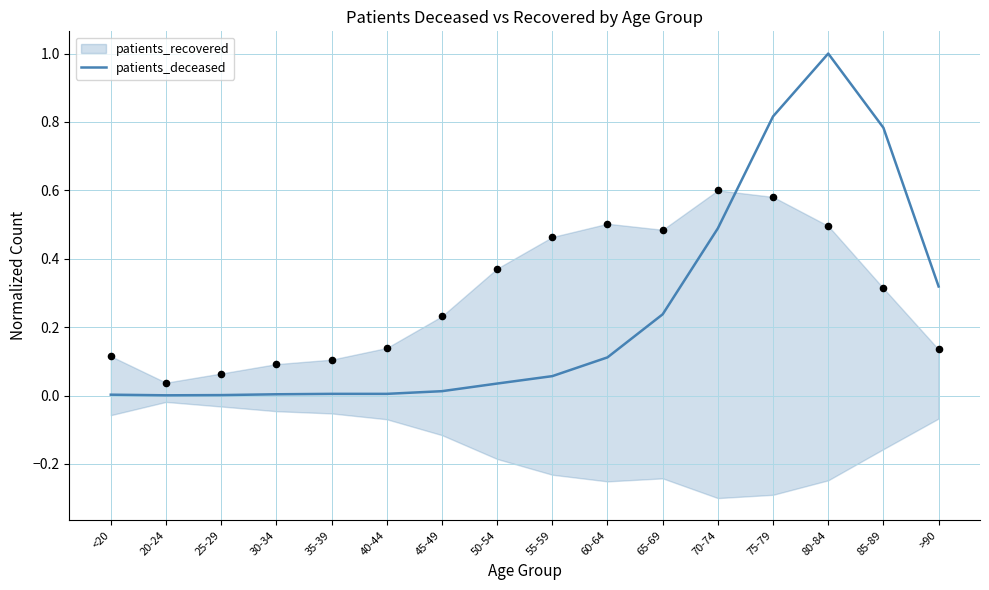

Between 70-74 and 55-59, which is larger?

70-74